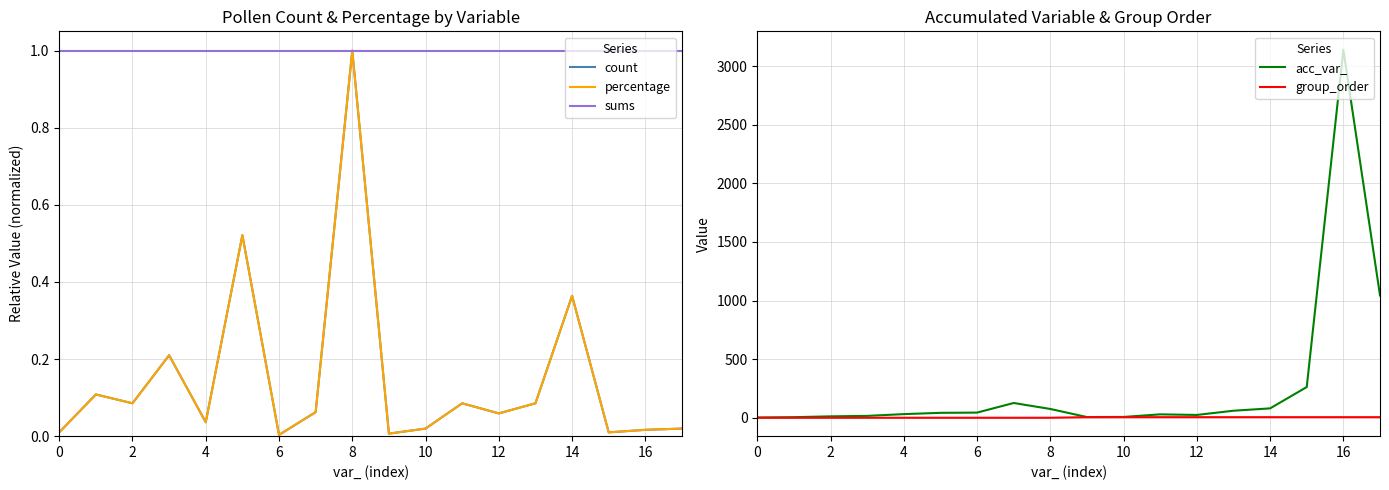

Which series has the largest total across all categories?

acc_var_